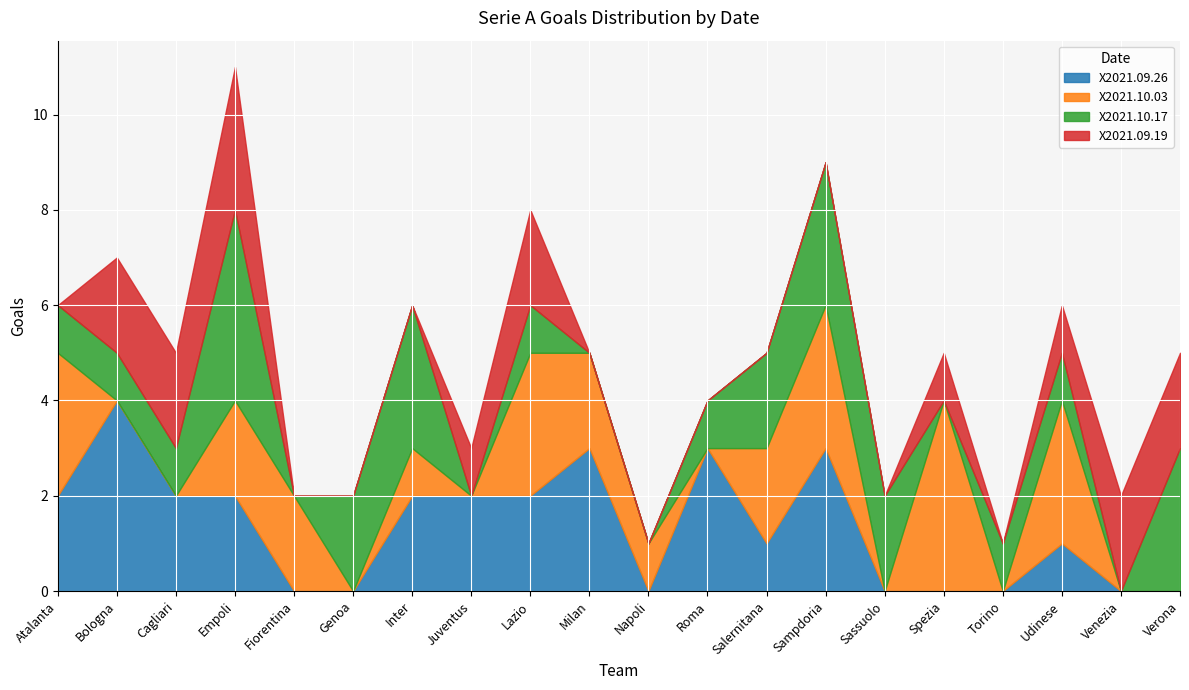

True or false: X2021.10.17 has more than 2 interior local peaks.

True